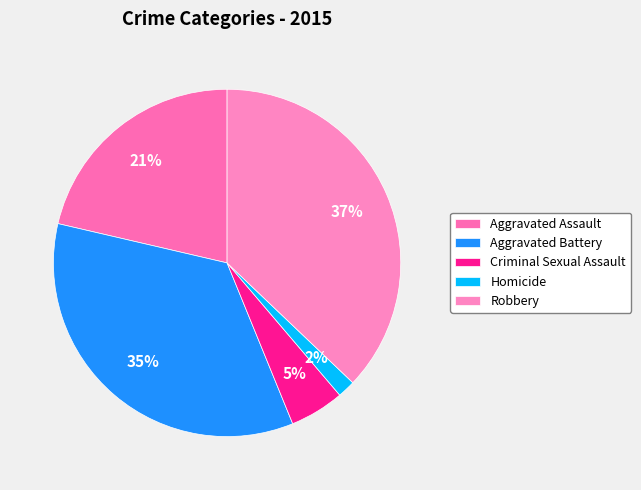

Does Robbery represent more than half of the total?

No